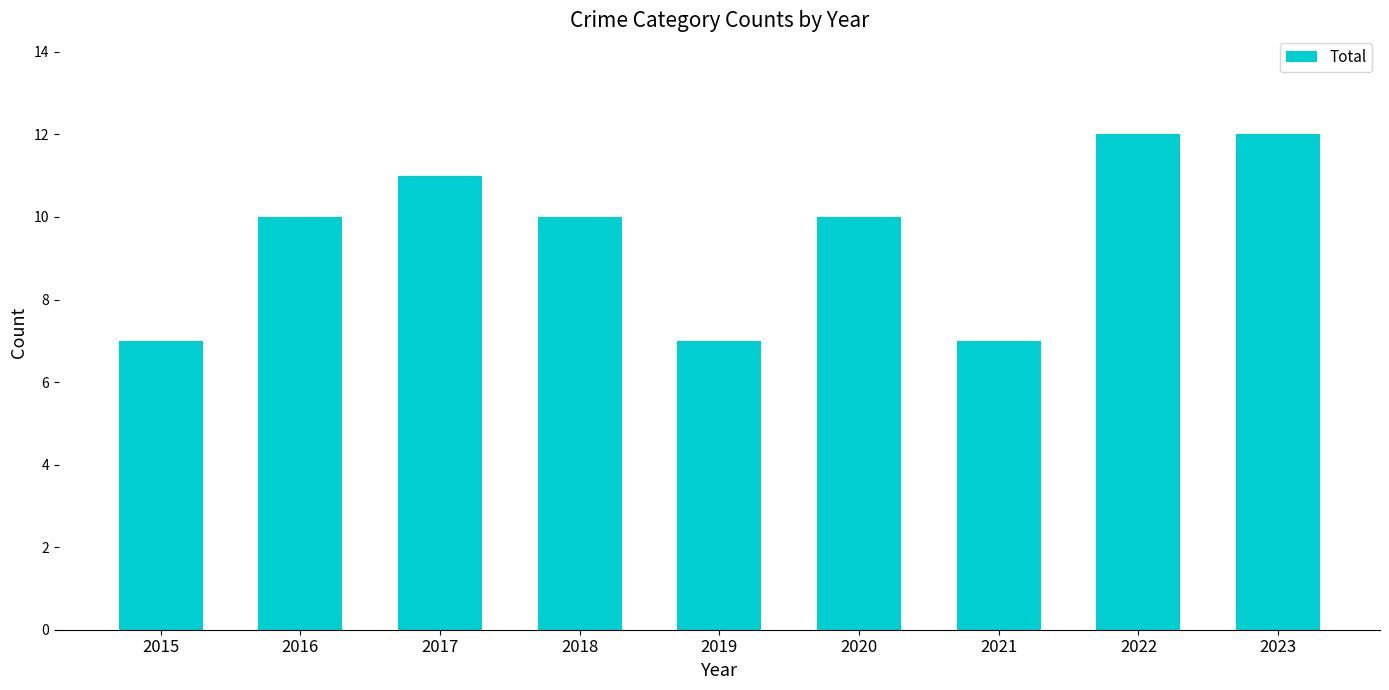

What is the minimum value shown in the chart?

7